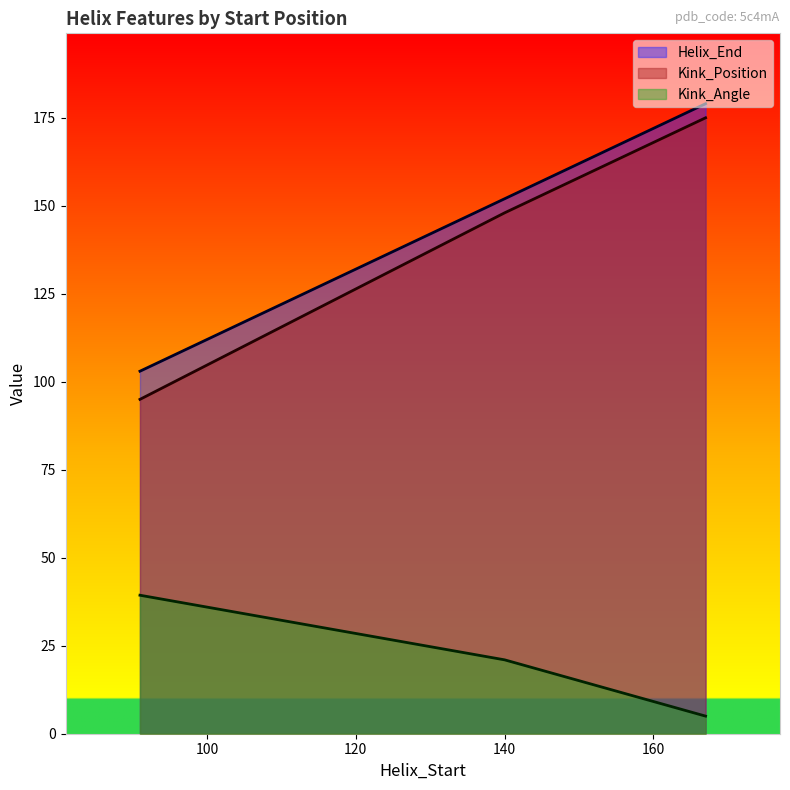

What is the minimum value shown in the chart?

5.0